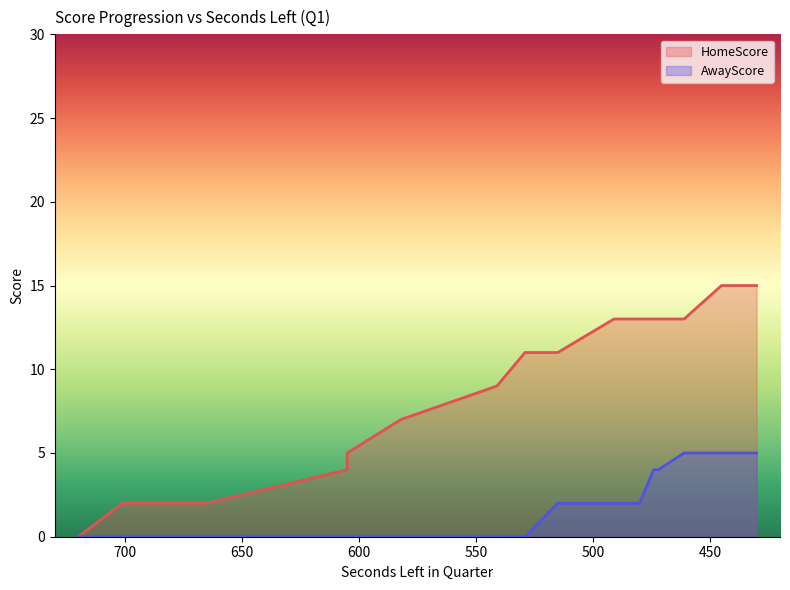

Reading left to right, extract all data points from this chart.

HomeScore: 0	2	2	2	2	2	4	5	7	9	11	11	13	13	13	13	13	15	15	15
AwayScore: 0	0	0	0	0	0	0	0	0	0	0	2	2	2	4	4	5	5	5	5